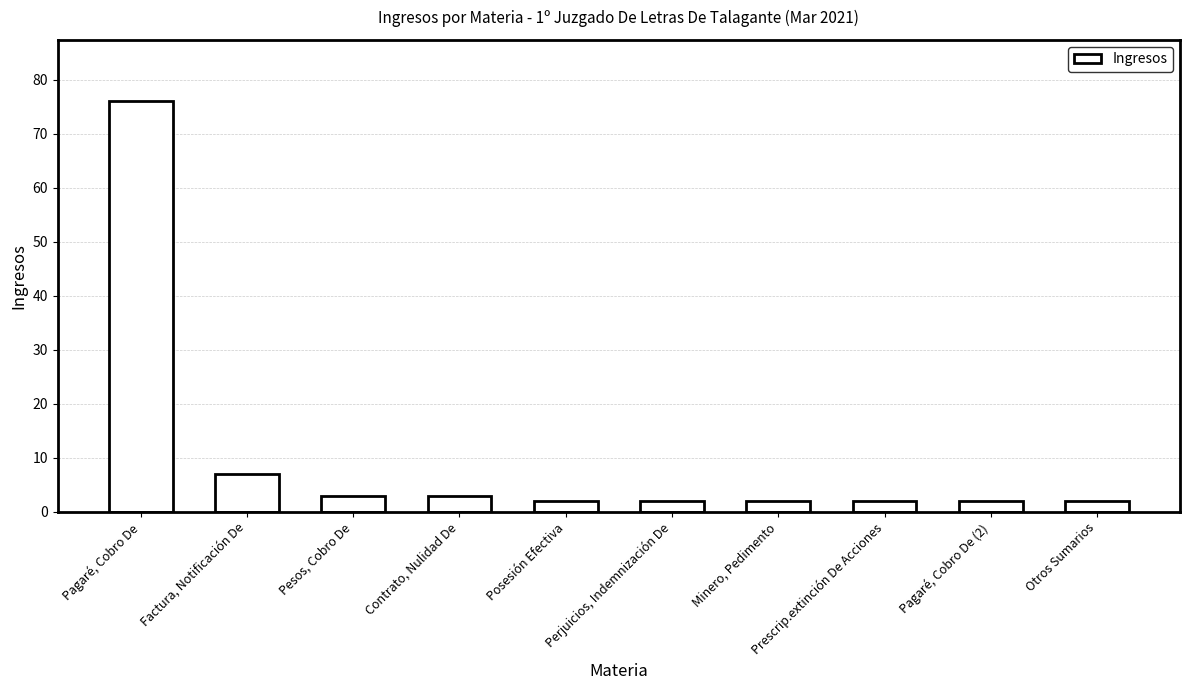

What is the label of the 1st bar from the left?

Pagaré, Cobro De